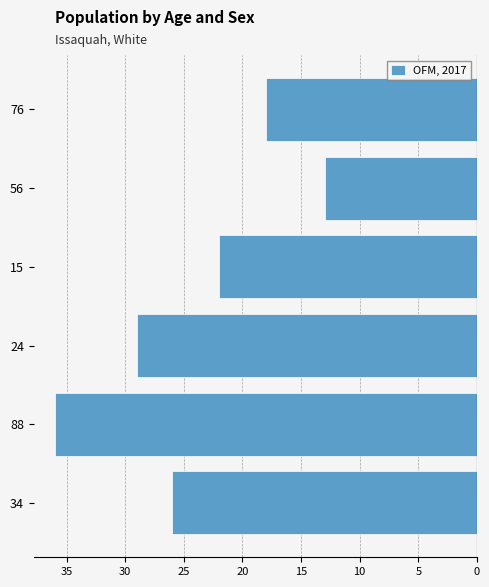

What is the difference between the maximum and minimum values?

23